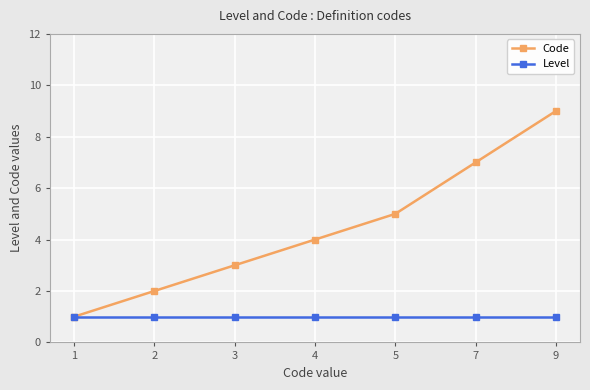

Which series has the largest total across all categories?

Code